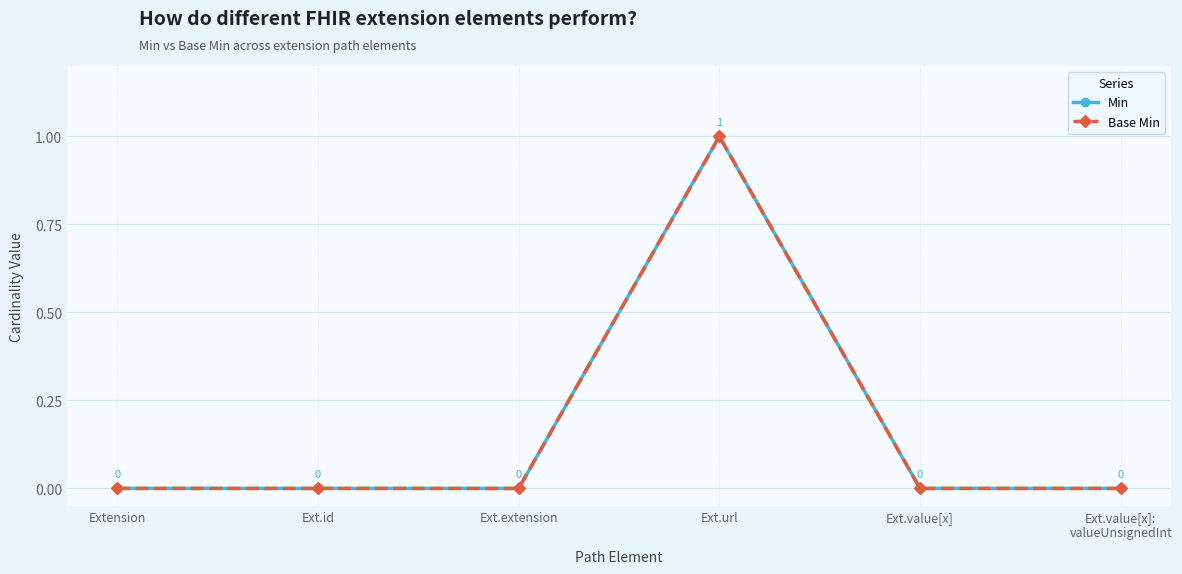

Reading left to right, extract all data points from this chart.

Min: 0	0	0	1	0	0
Base Min: 0	0	0	1	0	0